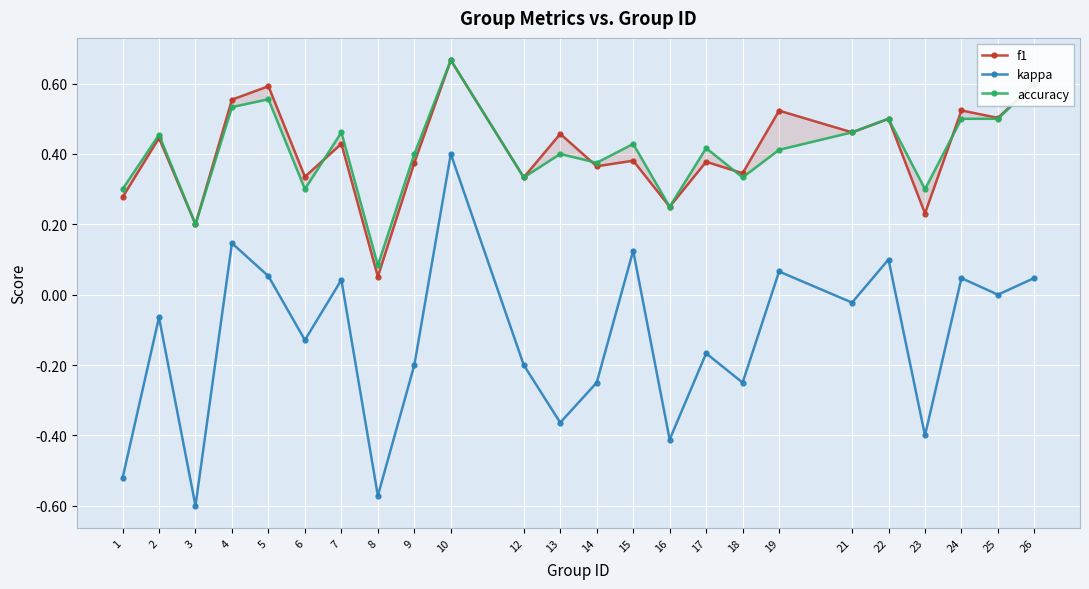

At which label does accuracy reach its peak?

10